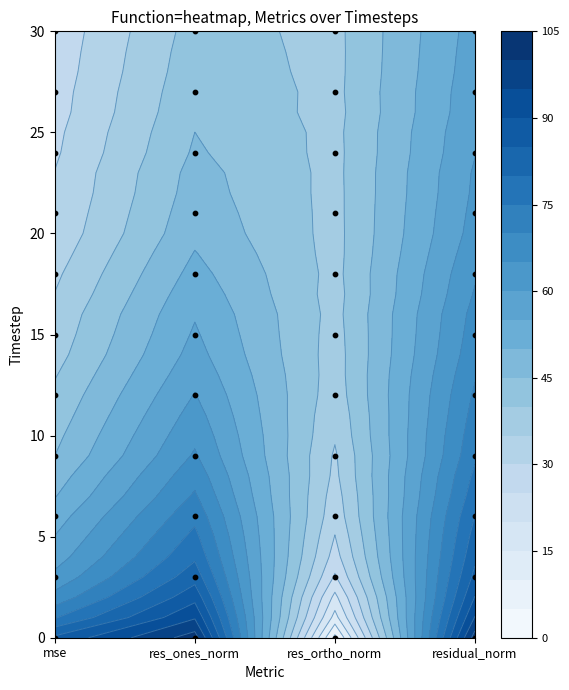

What is the difference between the maximum and minimum values in the residual_norm series?

45.4